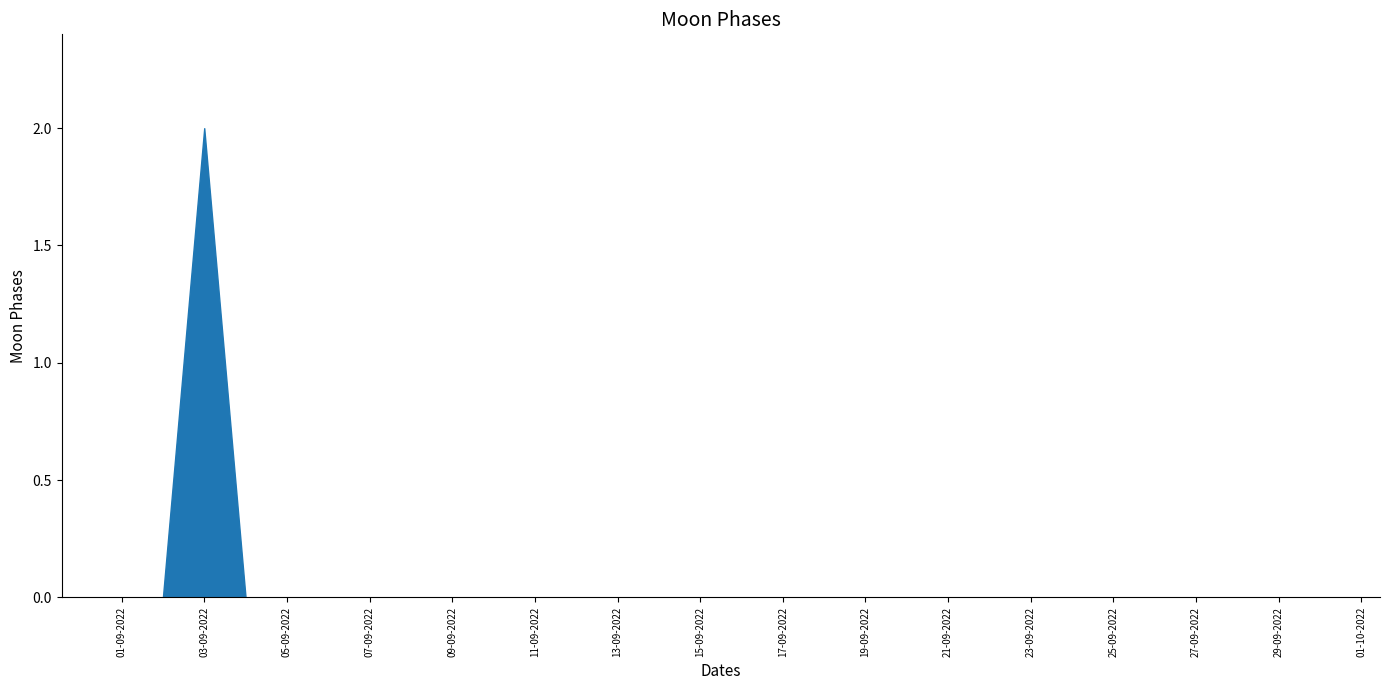

Reading left to right, list all the values displayed in this chart.

0	0	2	0	0	0	0	0	0	0	0	0	0	0	0	0	0	0	0	0	0	0	0	0	0	0	0	0	0	0